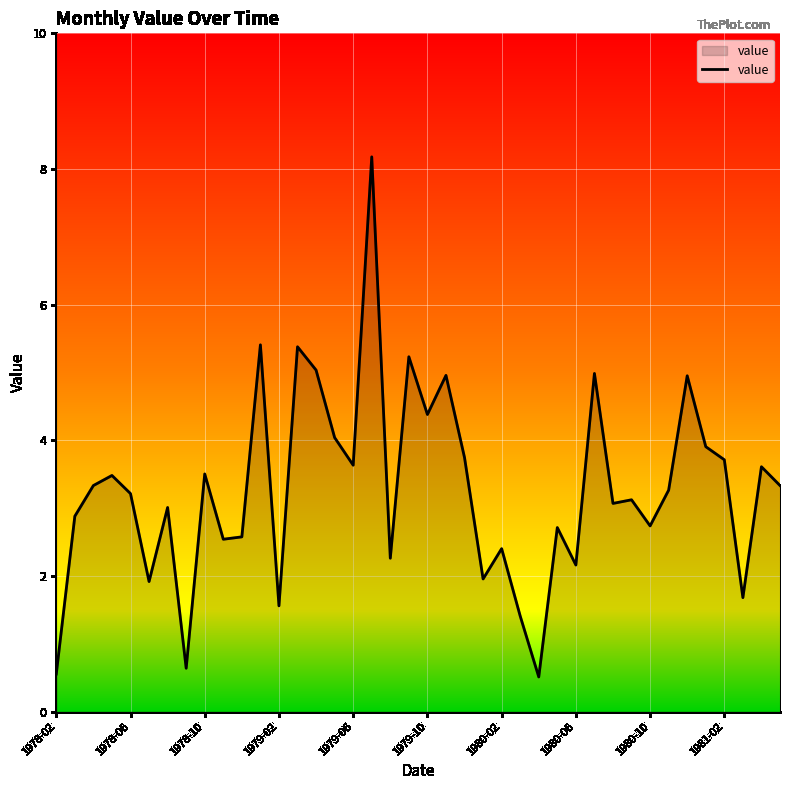

What is the difference between the maximum and minimum values?

7.7